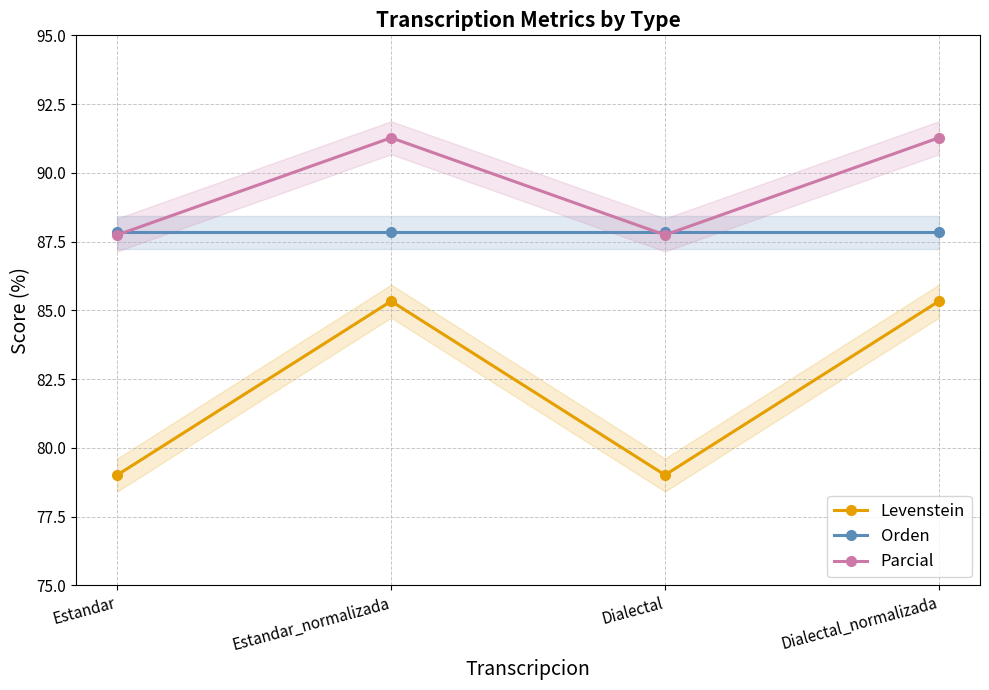

What is the label of the 1st point from the right?

Dialectal_normalizada